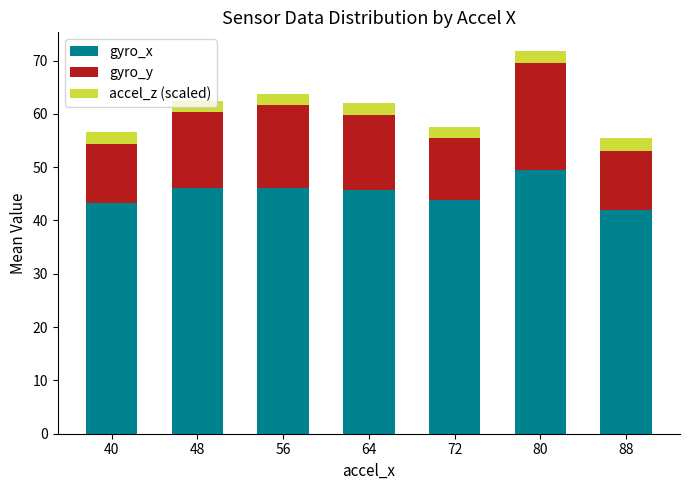

What is the sum of the gyro_x values at 72 and 80?

93.3